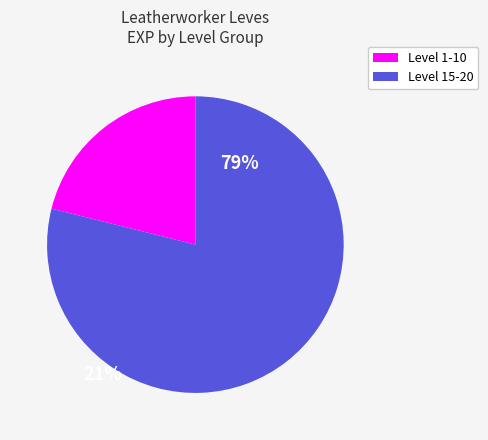

Is there a majority slice in this chart?

Yes